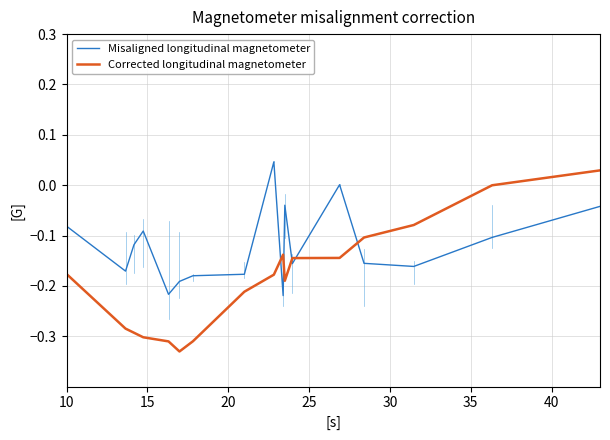

List the series in order of their overall mean, lowest first.

Corrected longitudinal magnetometer, Misaligned longitudinal magnetometer